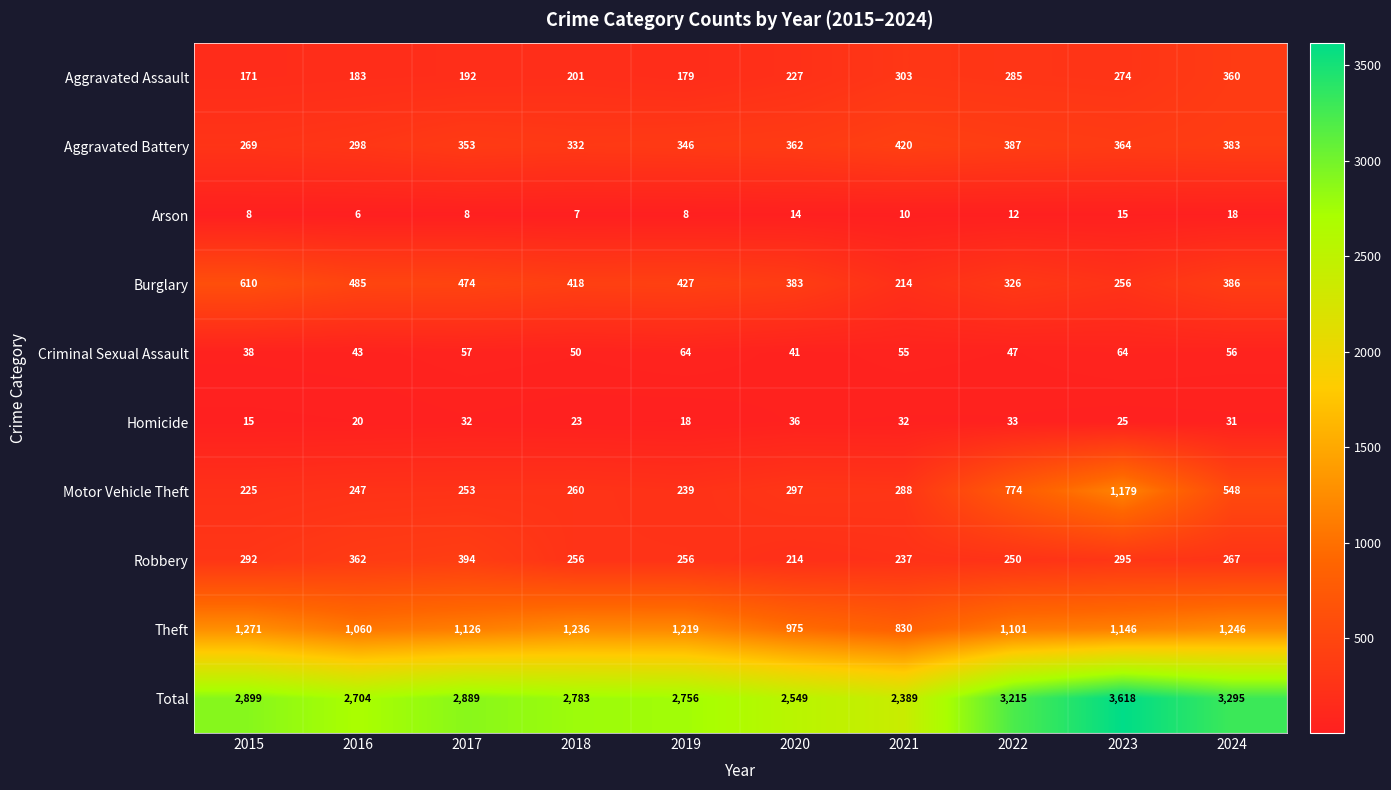

The value of Burglary at 2021 is 110. True or false?

False